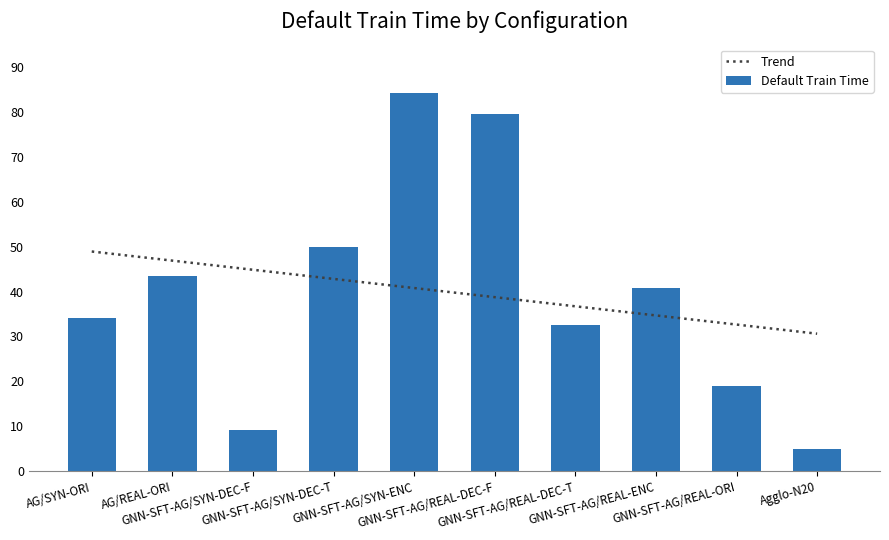

What is the total value across all series at Agglo-N20?

35.5